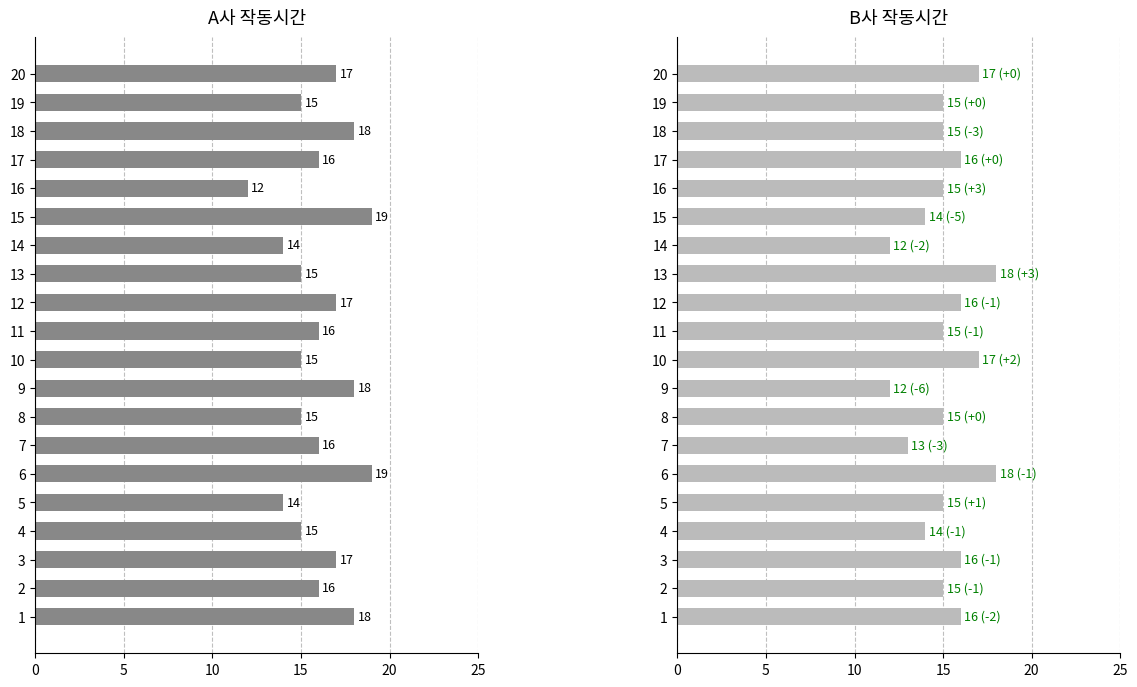

Is the value of A사 작동시간 at 10 greater than the value of B사 작동시간 at 25?

No